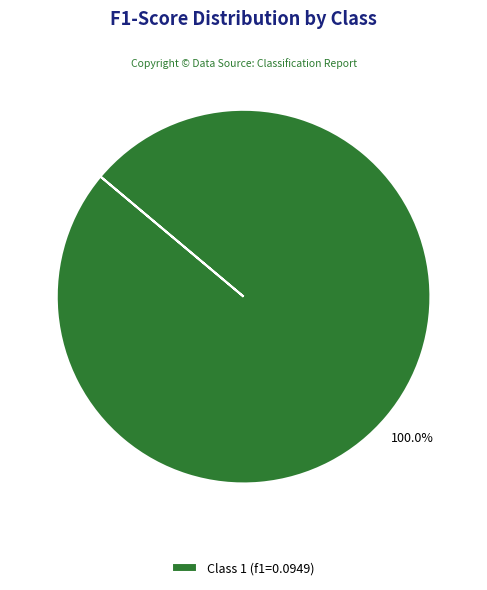

Rank the categories by value from highest to lowest.

Class 1 (f1=0.0949)